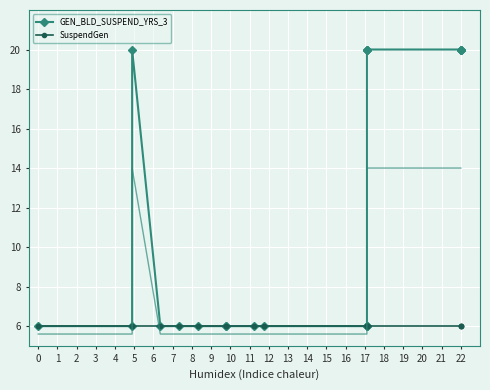

How many interior local peaks does the GEN_BLD_SUSPEND_YRS_3 series have?

1